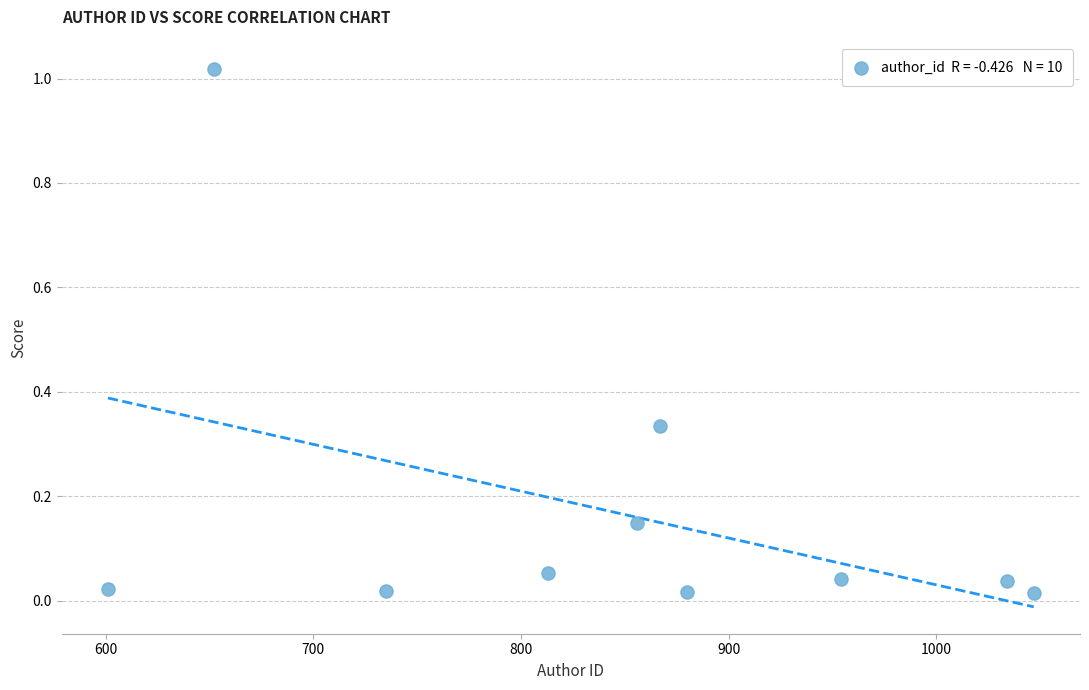

What is the average X value?

843.9